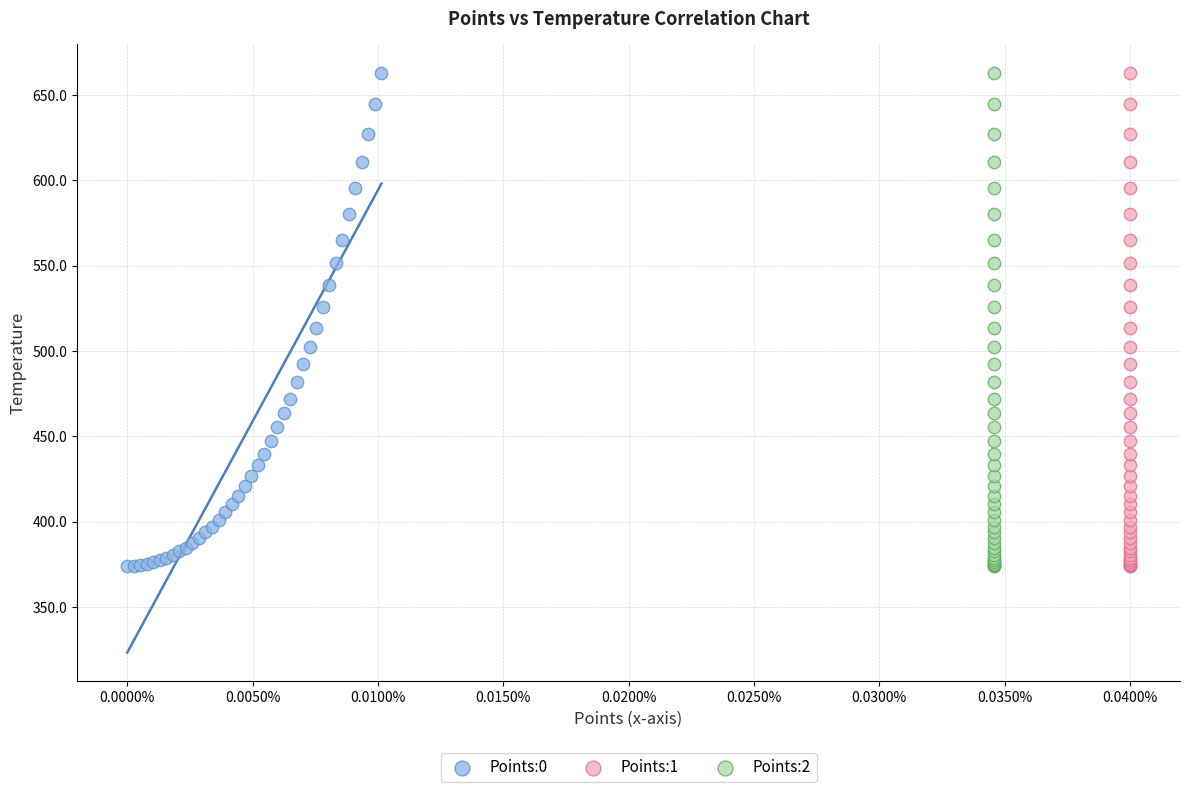

What are all the series names shown in the legend?

Points:0, Points:1, Points:2